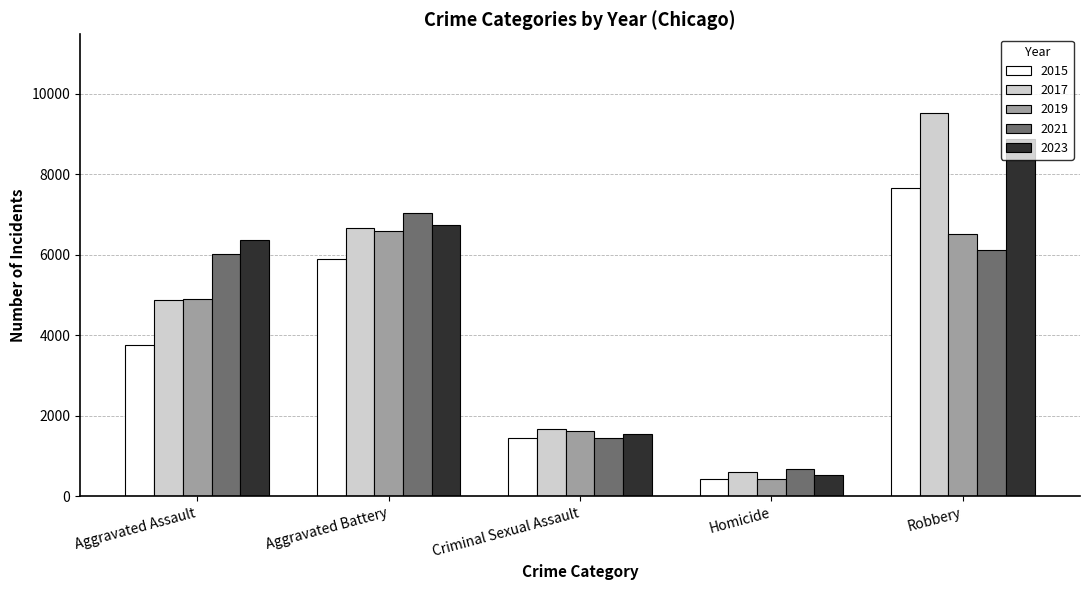

List the series in order of their overall mean, lowest first.

2015, 2019, 2021, 2017, 2023